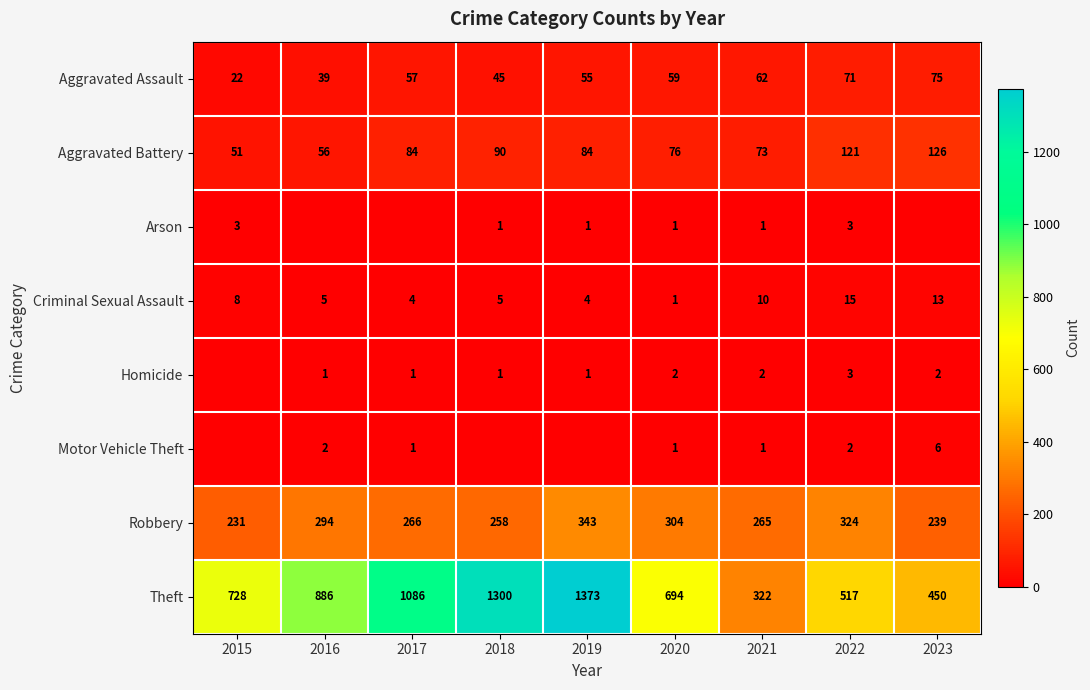

True or false: Robbery has a value of 266 at 2017.

True